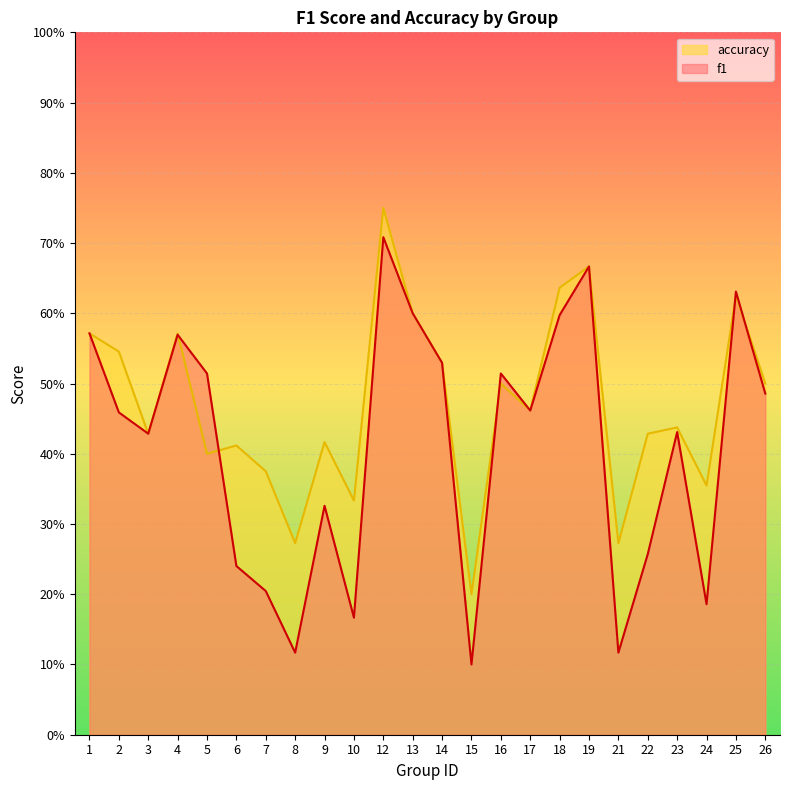

Rank the series by their maximum value, from lowest to highest.

f1, accuracy